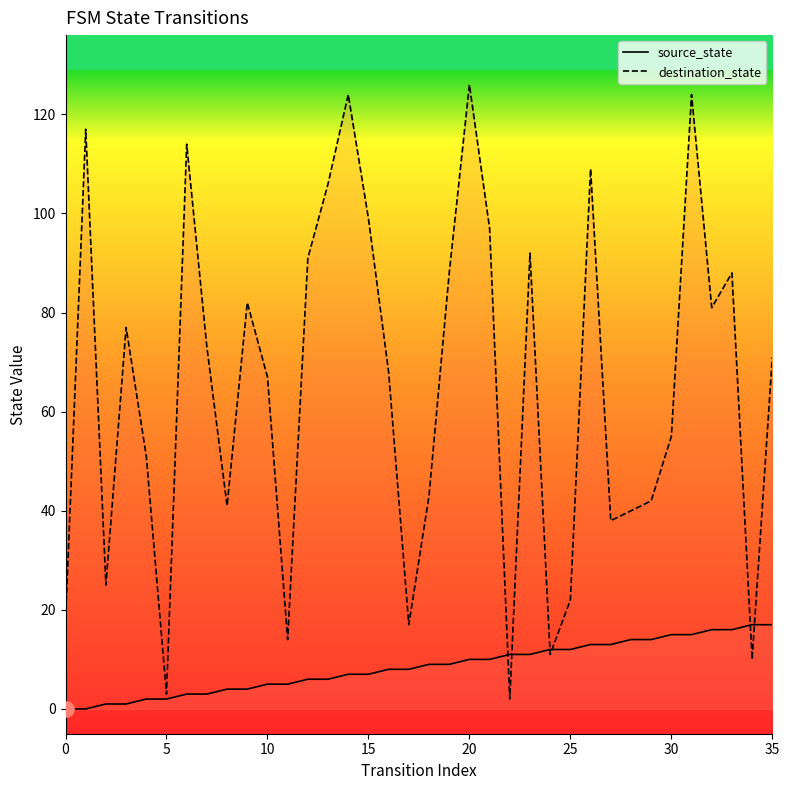

Which series contains the lowest Y value?

source_state